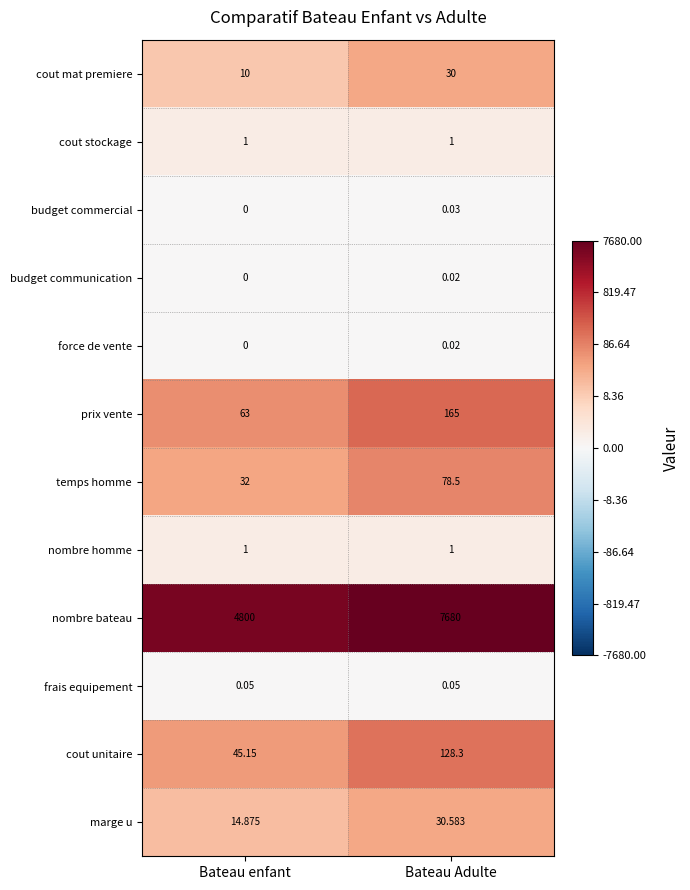

At which category does the chart reach its peak across all series?

Bateau Adulte